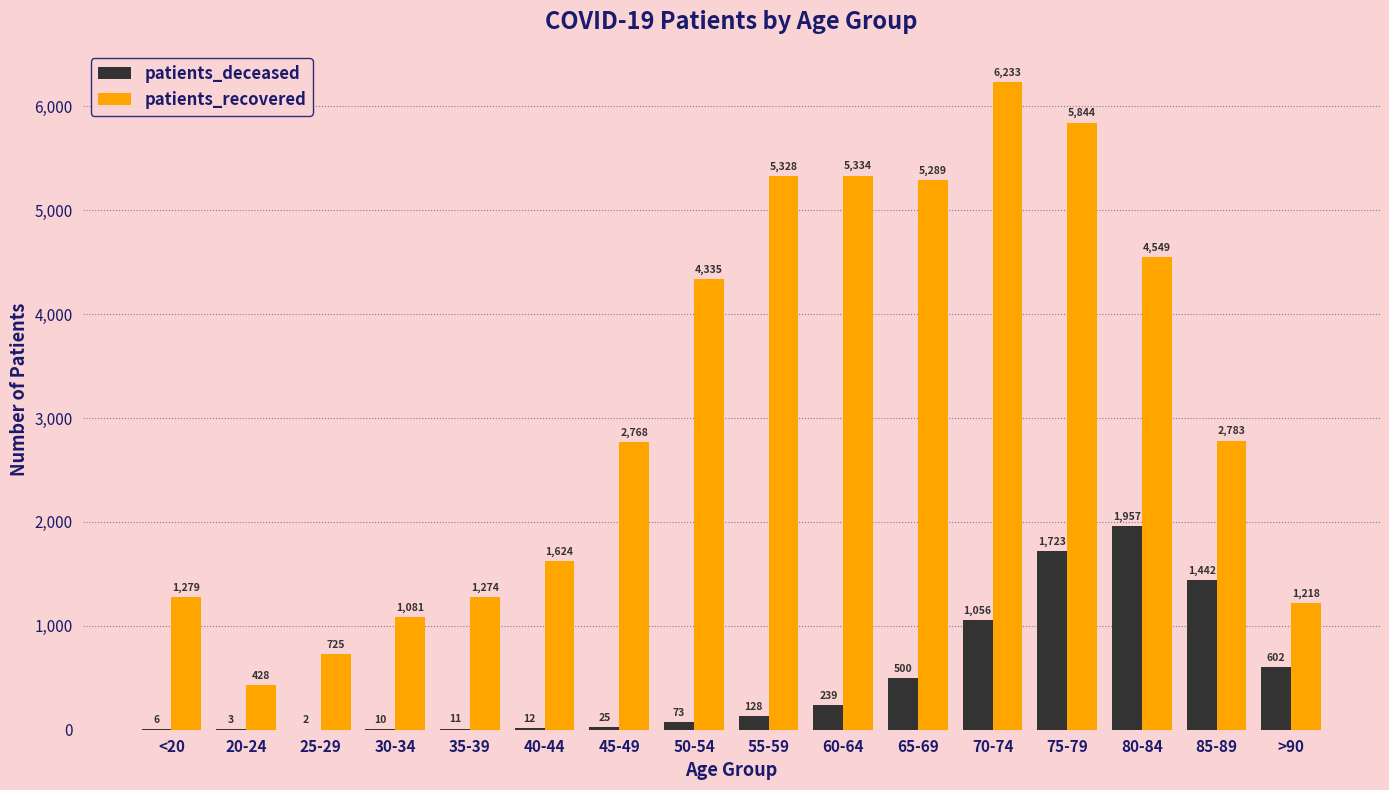

Which series changed the most between 30-34 and 65-69?

patients_recovered